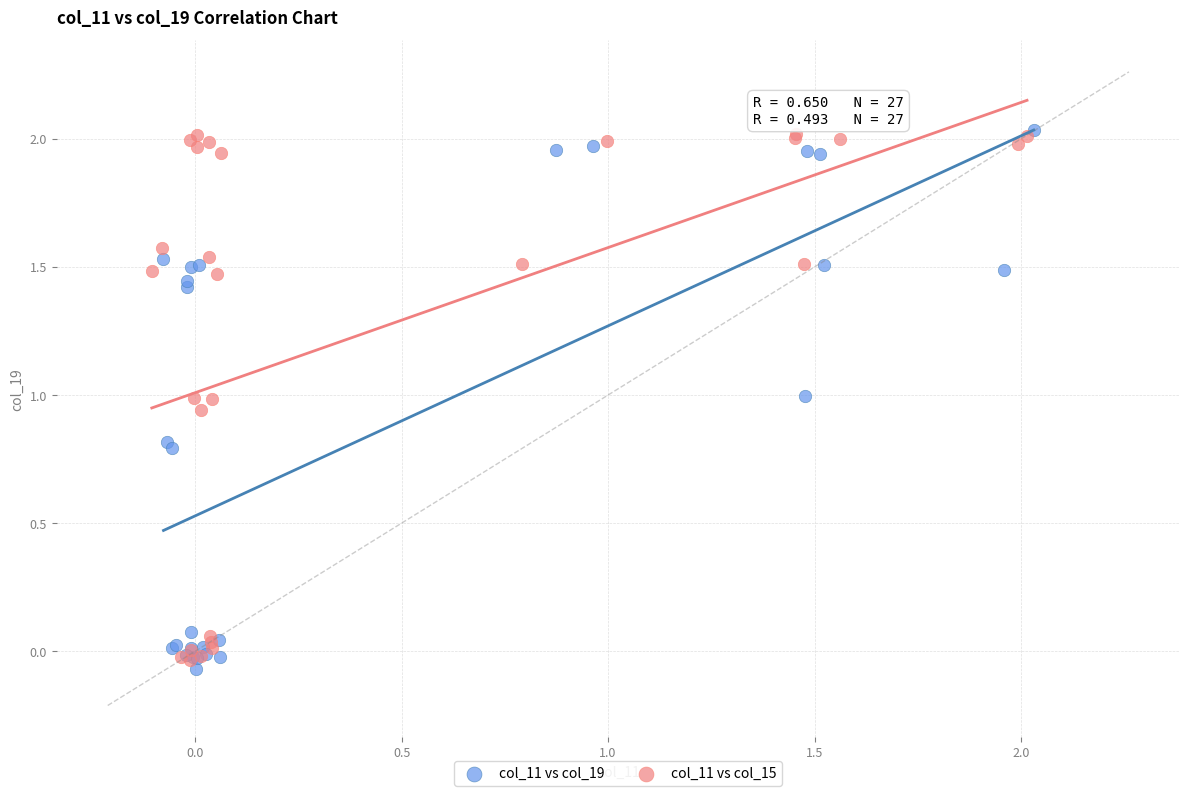

What are all the series names shown in the legend?

col_11 vs col_19, col_11 vs col_15